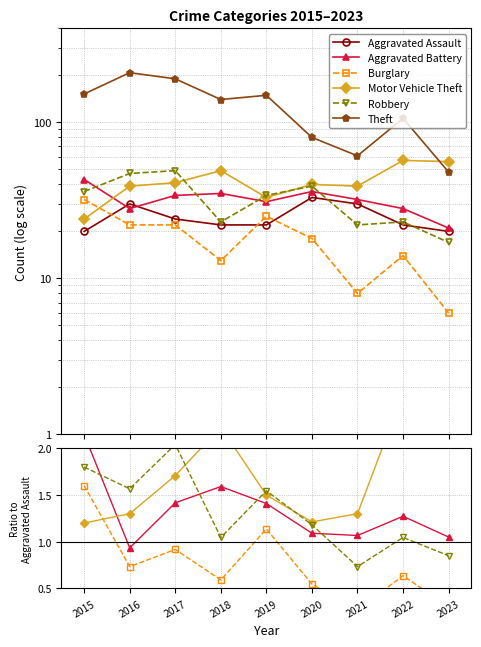

Reading right to left, transcribe all the data shown in this chart.

Aggravated Assault: 20.0	22.0	30.0	33.0	22.0	22.0	24.0	30.0	20.0
Aggravated Battery: 1.1	1.3	1.1	1.1	1.4	1.6	1.4	0.9	2.1
Burglary: 0.3	0.6	0.3	0.5	1.1	0.6	0.9	0.7	1.6
Motor Vehicle Theft: 2.8	2.6	1.3	1.2	1.5	2.2	1.7	1.3	1.2
Robbery: 0.8	1.0	0.7	1.2	1.5	1.0	2.0	1.6	1.8
Theft: 2.4	4.8	2.0	2.4	6.8	6.4	7.9	6.9	7.6